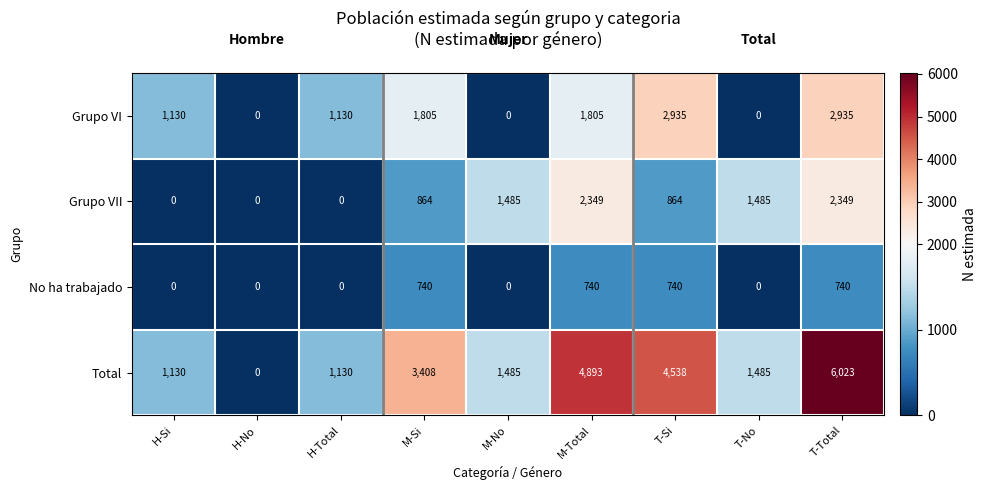

Rank the series at M-Si from highest to lowest value.

Total, Grupo VI, Grupo VII, No ha trabajado